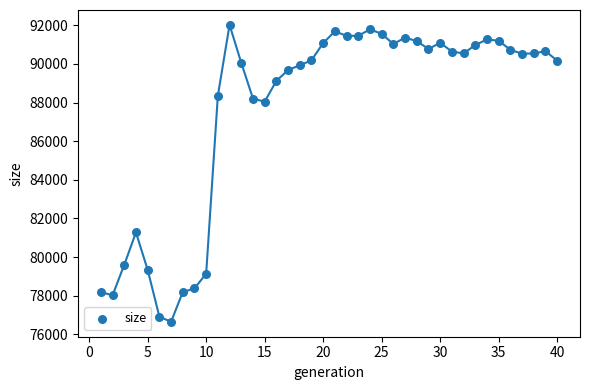

What is the range of X values (max minus min)?

39